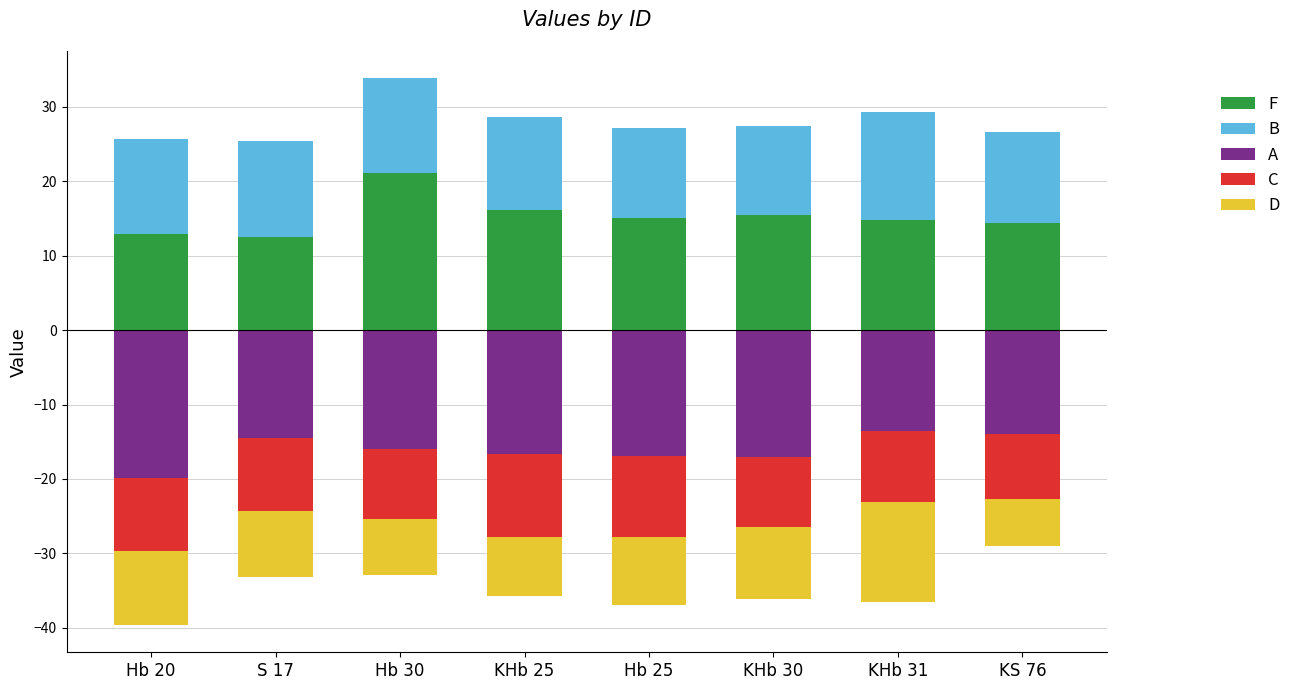

At which category is the sum across all series the highest?

Hb 30